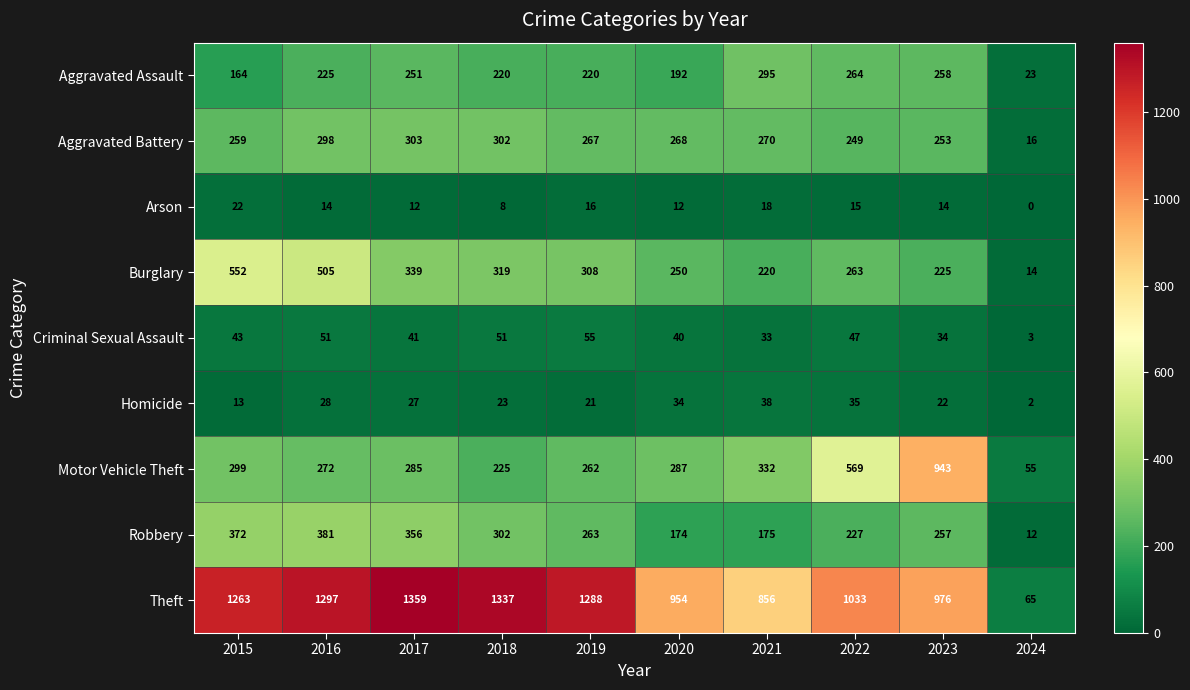

What is the greatest value displayed?

1359